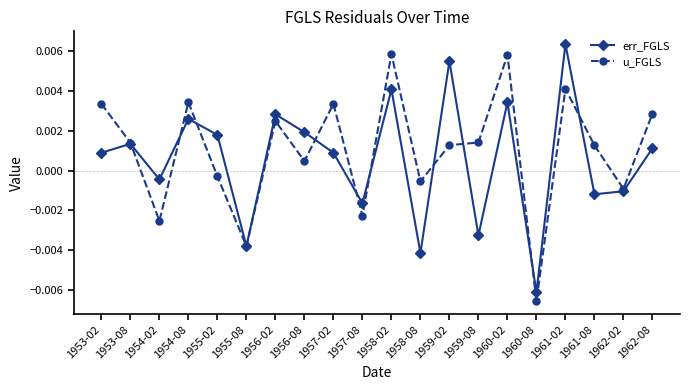

Where does the u_FGLS series first go above 0?

1953-02